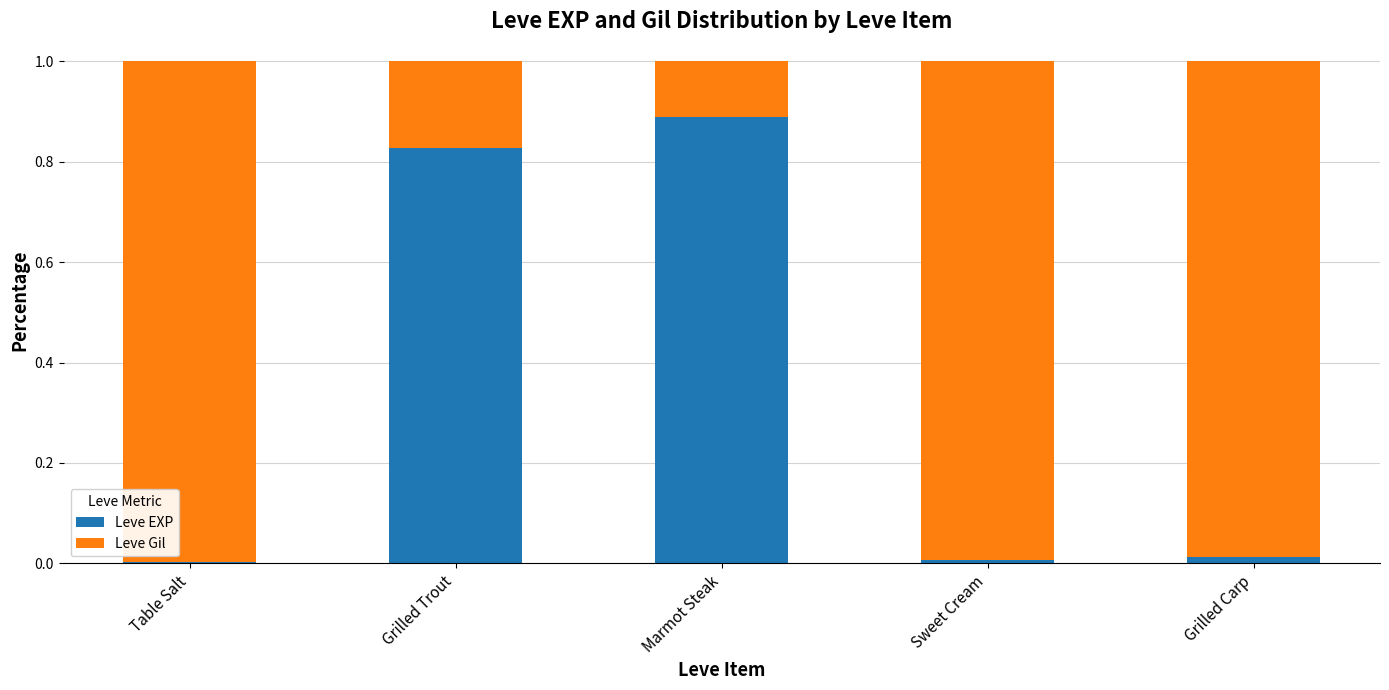

The Leve EXP series shows 0.0 at Grilled Carp. True or false?

True